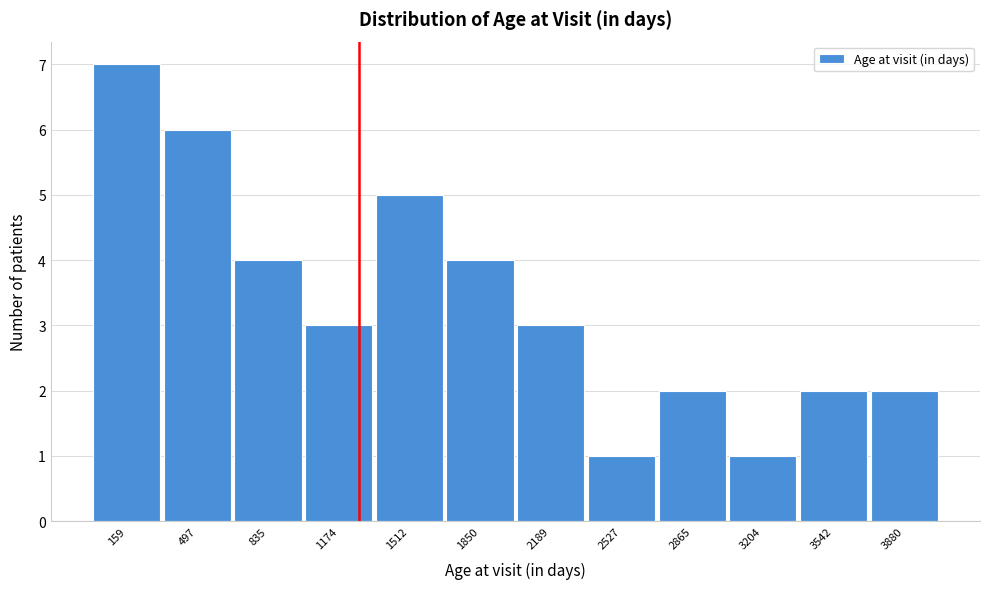

Reading left to right, transcribe all the data shown in this chart.

7	6	4	3	5	4	3	1	2	1	2	2